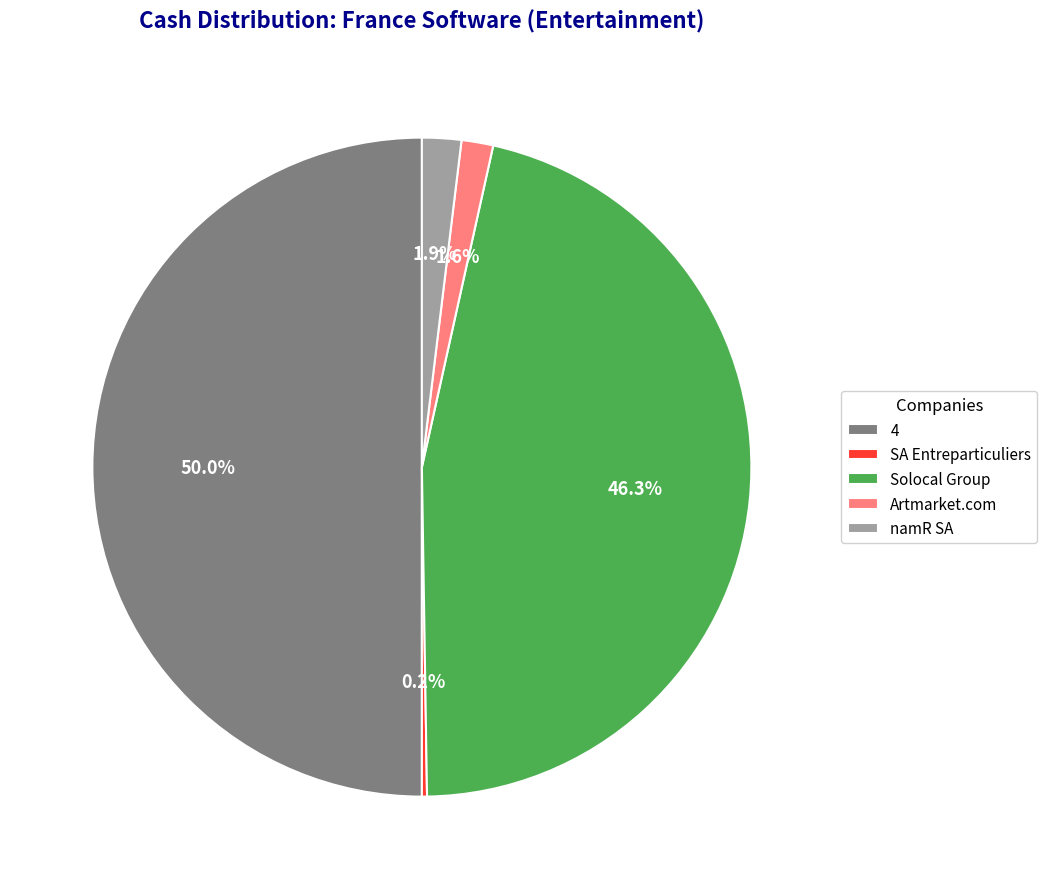

What portion of the pie excludes Solocal Group?

53.7%